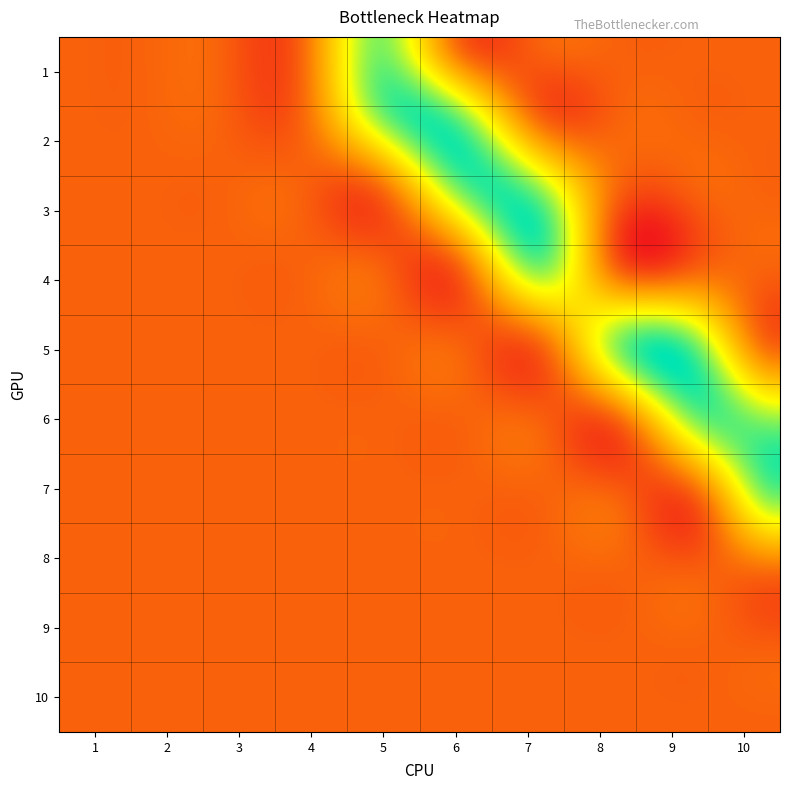

What is the difference between the second highest and minimum values in the 6 series?

1